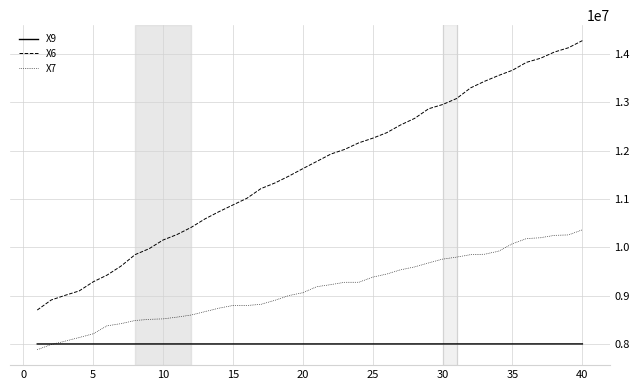

Which series has the widest spread of values?

X6